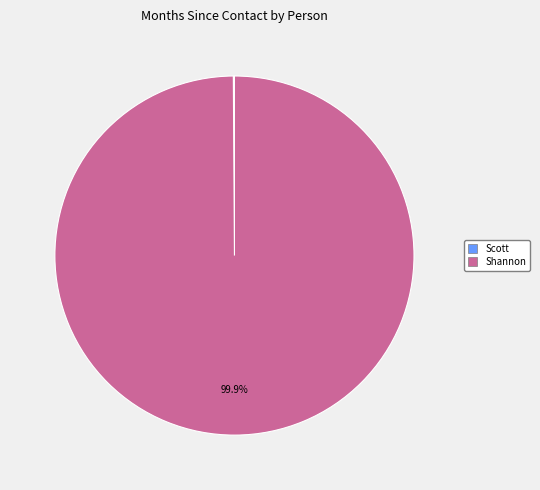

To the nearest percent, what is the average slice percentage?

50%